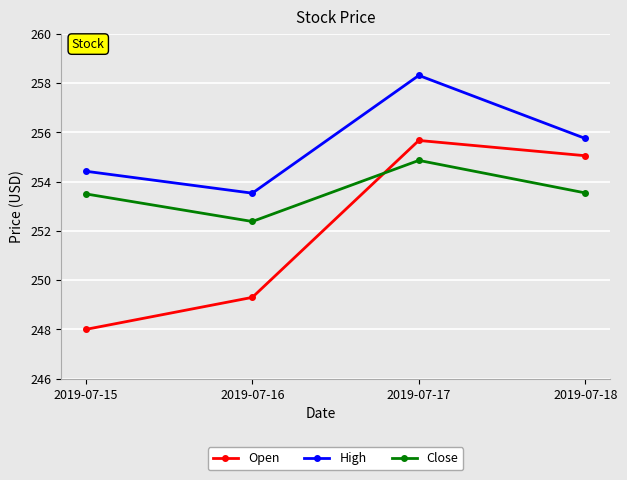

Is it true that Close equals 119.7 at 2019-07-16?

False